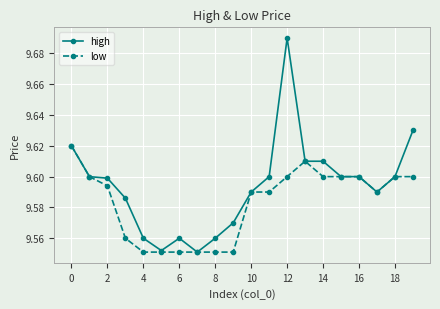

What is the difference between the maximum and minimum values in the low series?

0.1